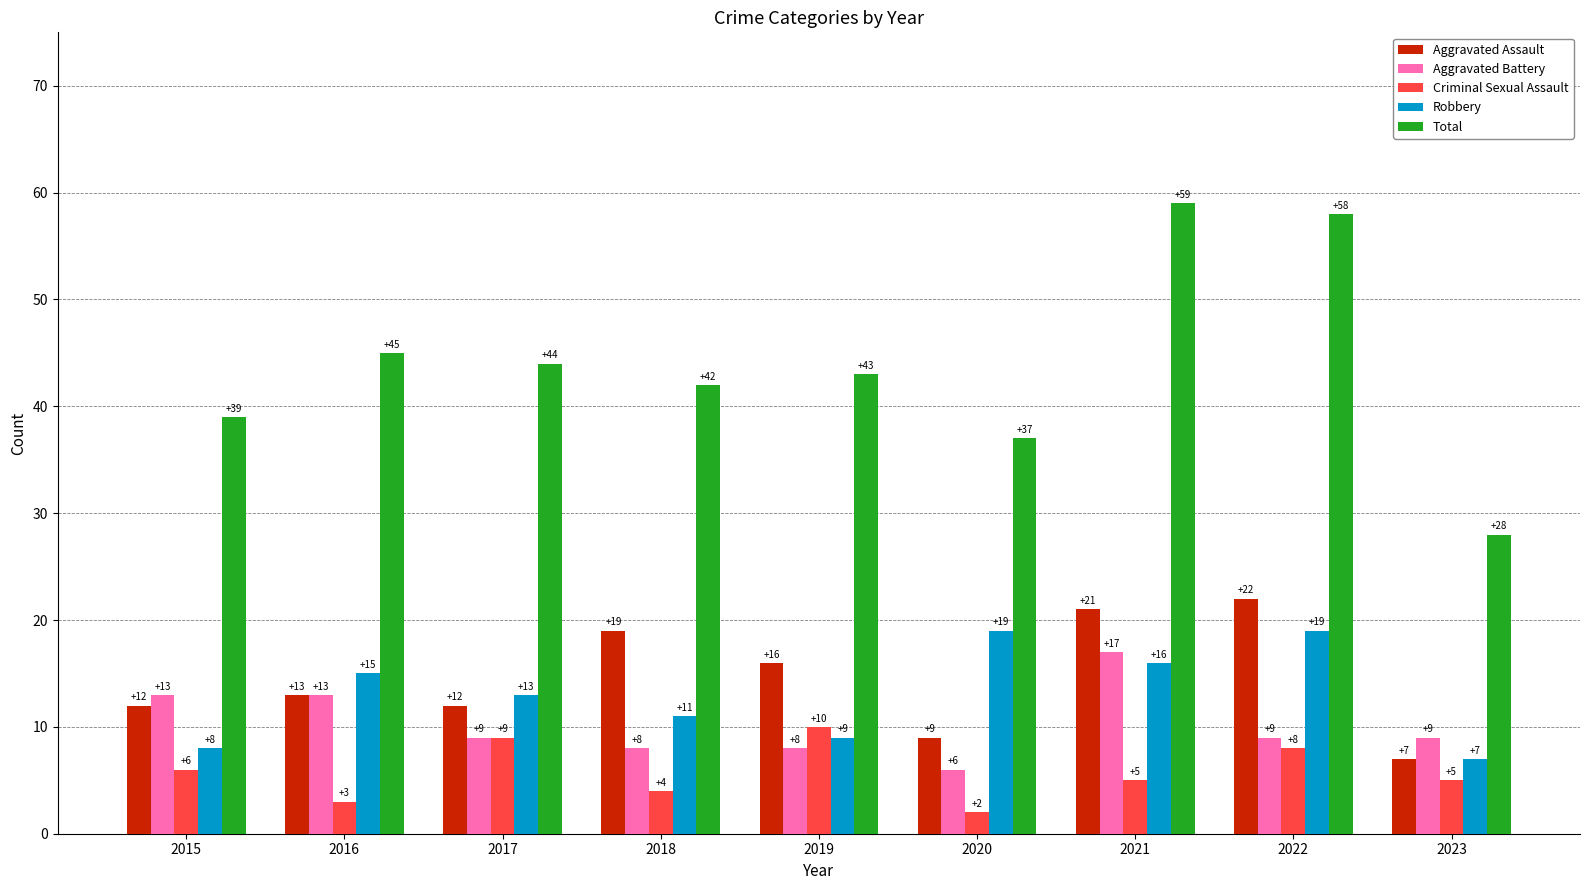

Reading left to right, extract all data points from this chart.

Aggravated Assault: 2015=12	2016=13	2017=12	2018=19	2019=16	2020=9	2021=21	2022=22	2023=7
Aggravated Battery: 2015=13	2016=13	2017=9	2018=8	2019=8	2020=6	2021=17	2022=9	2023=9
Criminal Sexual Assault: 2015=6	2016=3	2017=9	2018=4	2019=10	2020=2	2021=5	2022=8	2023=5
Robbery: 2015=8	2016=15	2017=13	2018=11	2019=9	2020=19	2021=16	2022=19	2023=7
Total: 2015=39	2016=45	2017=44	2018=42	2019=43	2020=37	2021=59	2022=58	2023=28